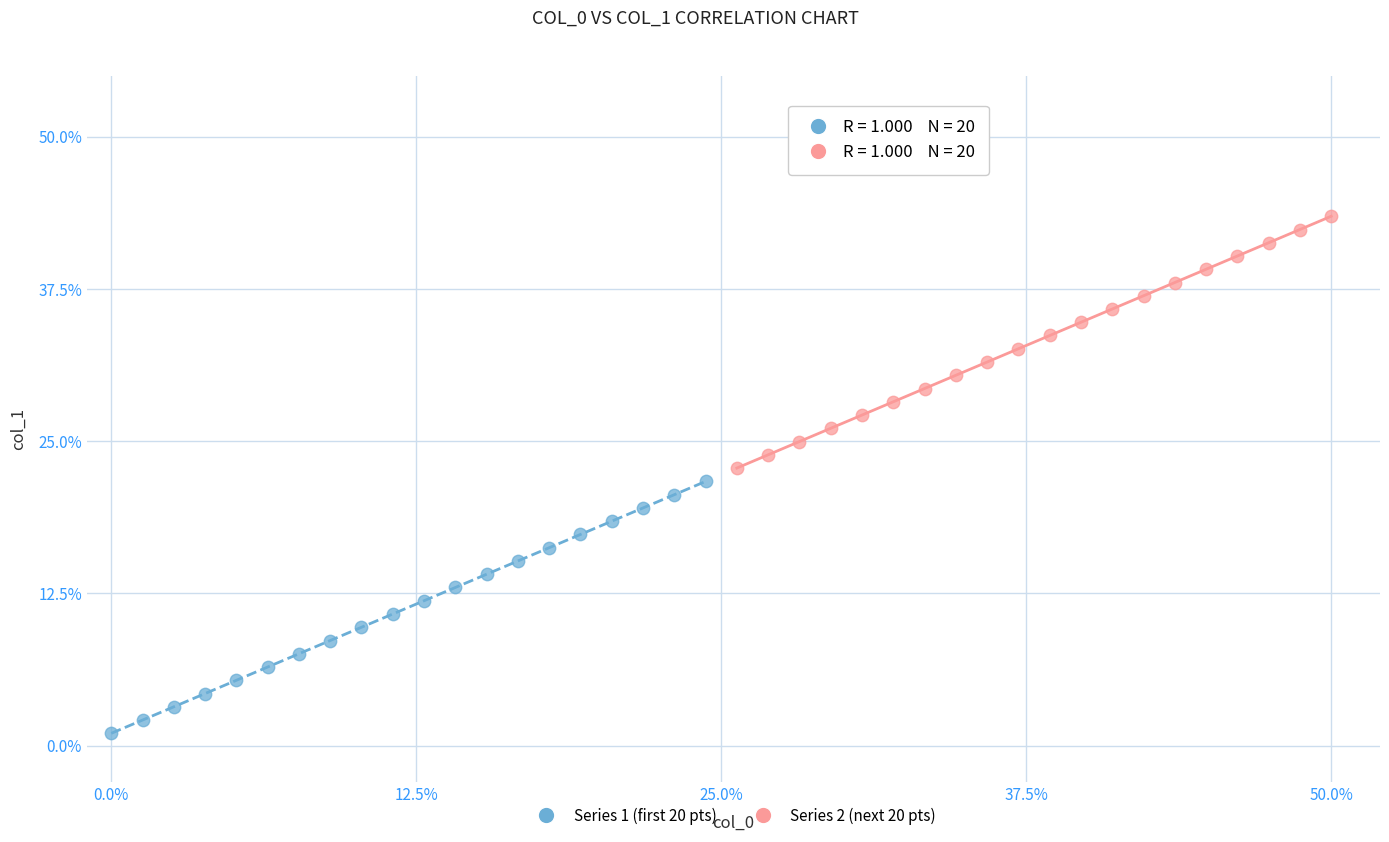

Which series reaches the maximum Y coordinate?

Series 2 (next 20 pts)